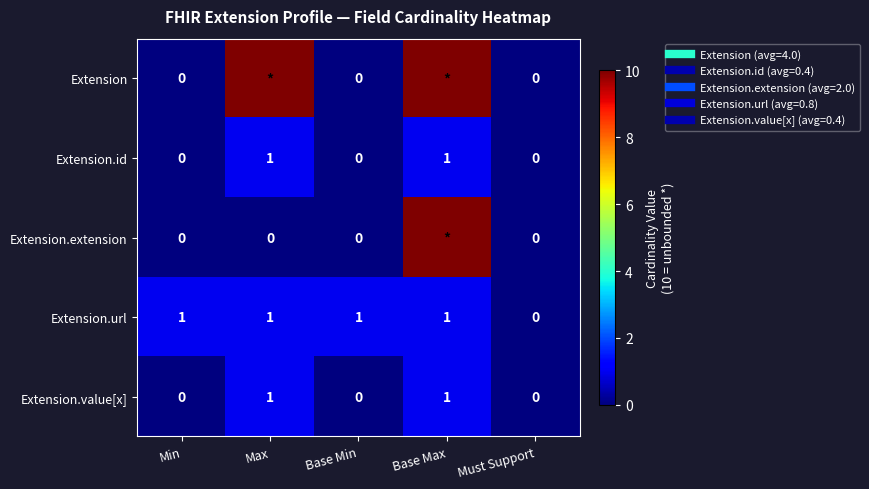

Read the Extension value at Max.

10